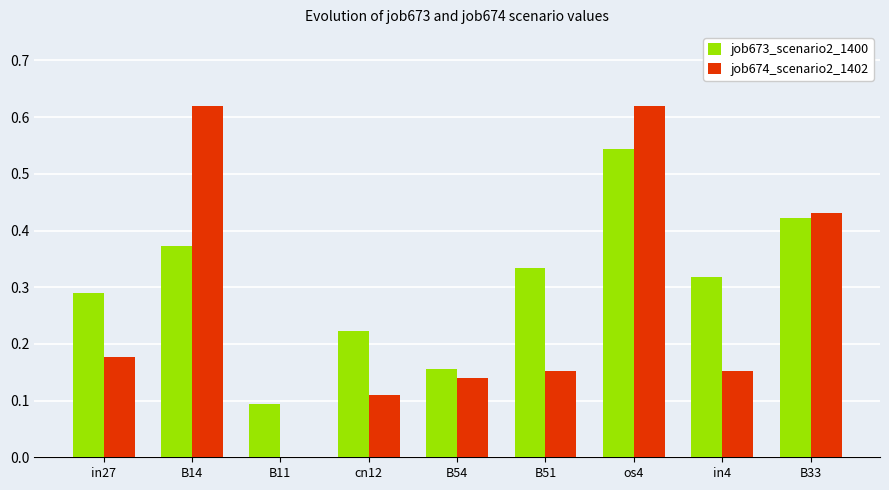

True or false: job674_scenario2_1402 has a value of 0.1 at cn12.

True